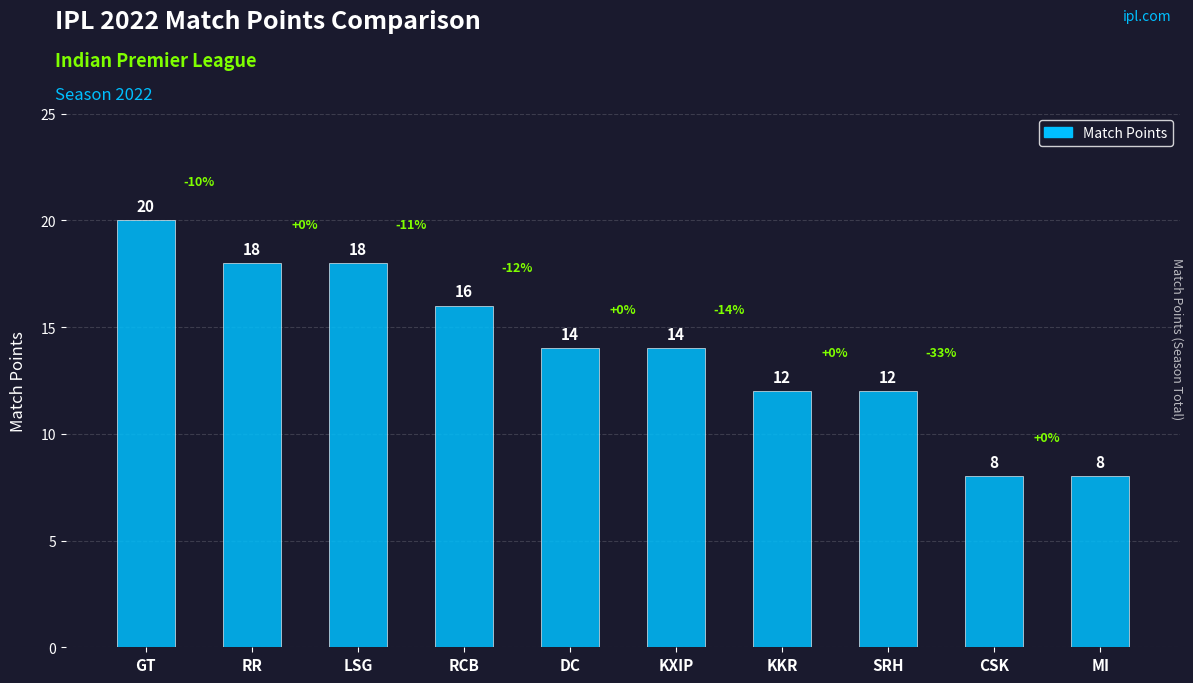

Count the values in the range 12 to 18.

7